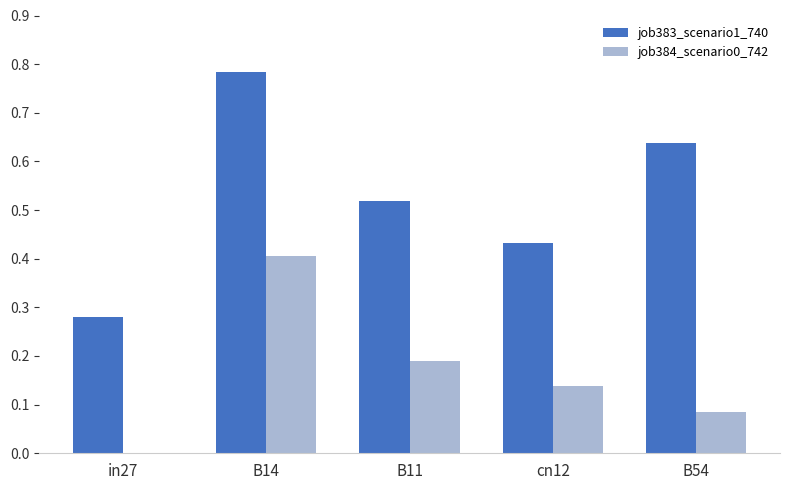

Which series changed the most between B14 and cn12?

job383_scenario1_740